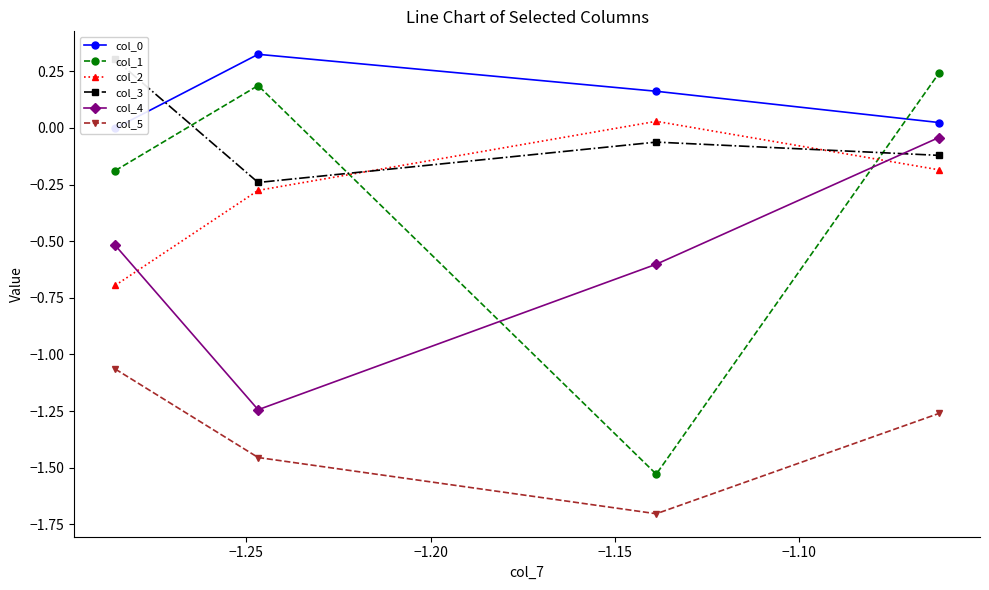

How many times do col_1 and col_2 cross each other?

2